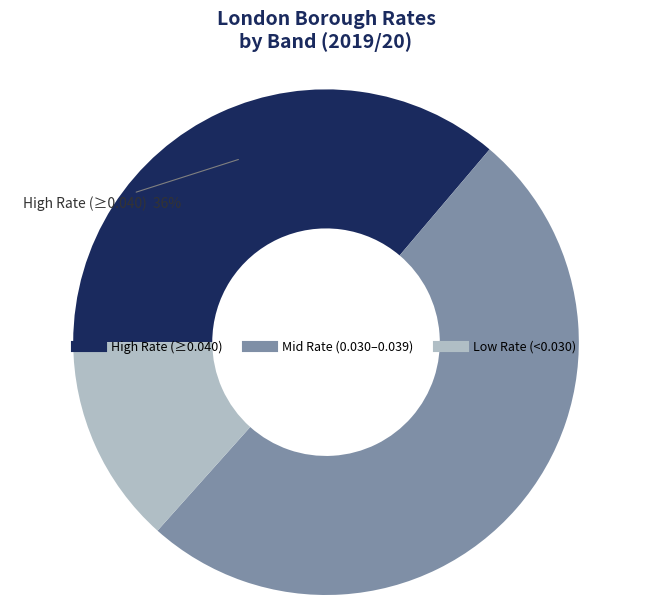

Is there any slice that represents more than half of the pie?

Yes